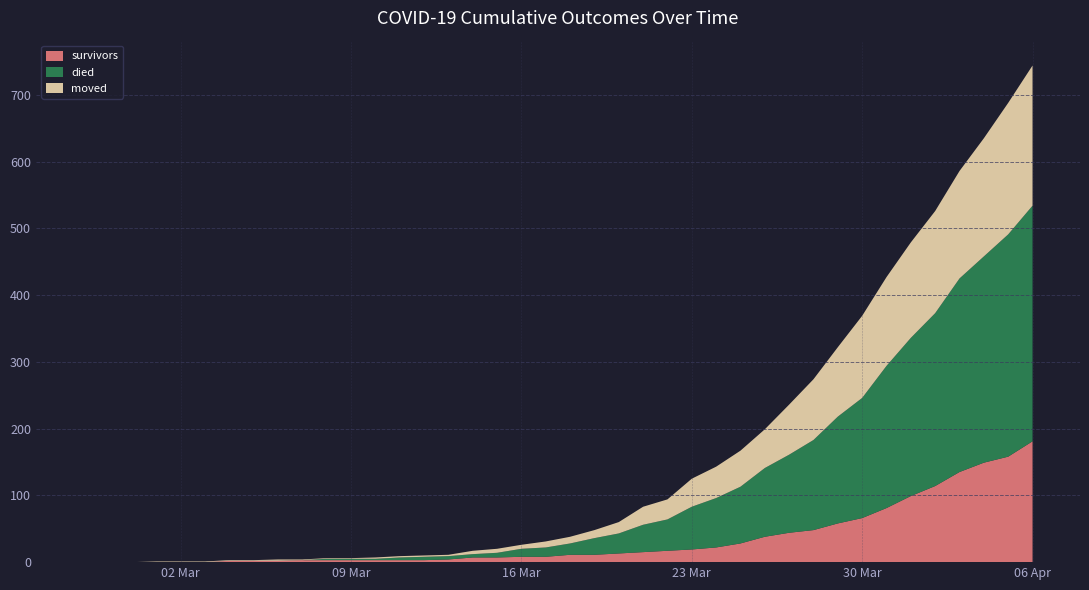

Reading right to left, extract all data points from this chart.

survivors: 2020-04-06=181	2020-04-05=158	2020-04-04=149	2020-04-03=135	2020-04-02=114	2020-04-01=99	2020-03-31=81	2020-03-30=66	2020-03-29=58	2020-03-28=48	2020-03-27=44	2020-03-26=38	2020-03-25=28	2020-03-24=22	2020-03-23=19	2020-03-22=17	2020-03-21=15	2020-03-20=13	2020-03-19=11	2020-03-18=11	2020-03-17=8	2020-03-16=8	2020-03-15=7	2020-03-14=7	2020-03-13=4	2020-03-12=3	2020-03-11=3	2020-03-10=3	2020-03-09=3	2020-03-08=3	2020-03-07=3	2020-03-06=2	2020-03-05=2	2020-03-04=2	2020-03-03=0	2020-03-02=0	2020-03-01=0	2020-02-29=0	2020-02-28=0	2020-02-27=0
died: 2020-04-06=353	2020-04-05=333	2020-04-04=309	2020-04-03=290	2020-04-02=259	2020-04-01=237	2020-03-31=213	2020-03-30=180	2020-03-29=160	2020-03-28=135	2020-03-27=117	2020-03-26=103	2020-03-25=85	2020-03-24=74	2020-03-23=64	2020-03-22=47	2020-03-21=41	2020-03-20=30	2020-03-19=25	2020-03-18=17	2020-03-17=14	2020-03-16=12	2020-03-15=7	2020-03-14=5	2020-03-13=5	2020-03-12=5	2020-03-11=4	2020-03-10=2	2020-03-09=2	2020-03-08=2	2020-03-07=0	2020-03-06=0	2020-03-05=0	2020-03-04=0	2020-03-03=0	2020-03-02=0	2020-03-01=0	2020-02-29=0	2020-02-28=0	2020-02-27=0
moved: 2020-04-06=210	2020-04-05=197	2020-04-04=177	2020-04-03=161	2020-04-02=153	2020-04-01=143	2020-03-31=133	2020-03-30=123	2020-03-29=104	2020-03-28=91	2020-03-27=75	2020-03-26=58	2020-03-25=54	2020-03-24=47	2020-03-23=42	2020-03-22=30	2020-03-21=27	2020-03-20=17	2020-03-19=12	2020-03-18=10	2020-03-17=9	2020-03-16=6	2020-03-15=6	2020-03-14=5	2020-03-13=2	2020-03-12=2	2020-03-11=2	2020-03-10=2	2020-03-09=1	2020-03-08=1	2020-03-07=1	2020-03-06=2	2020-03-05=1	2020-03-04=1	2020-03-03=1	2020-03-02=1	2020-03-01=1	2020-02-29=0	2020-02-28=0	2020-02-27=0